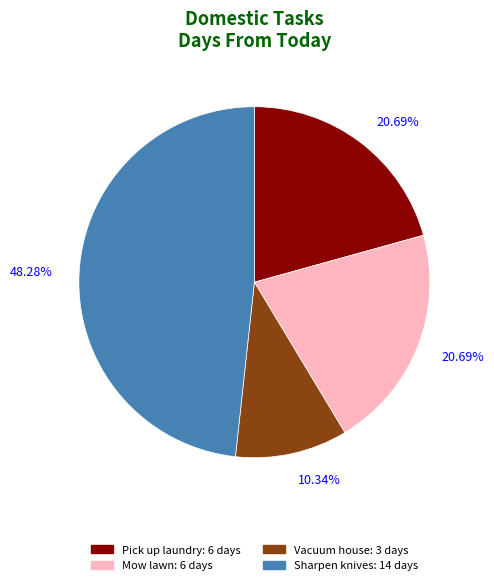

Is there a majority slice in this chart?

No